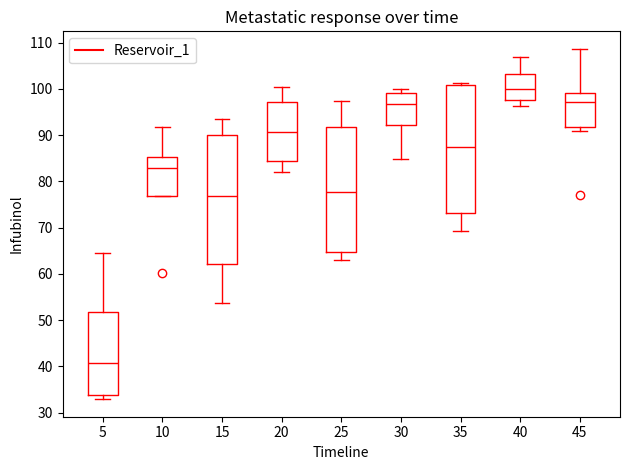

Which box's median line is the highest?

40